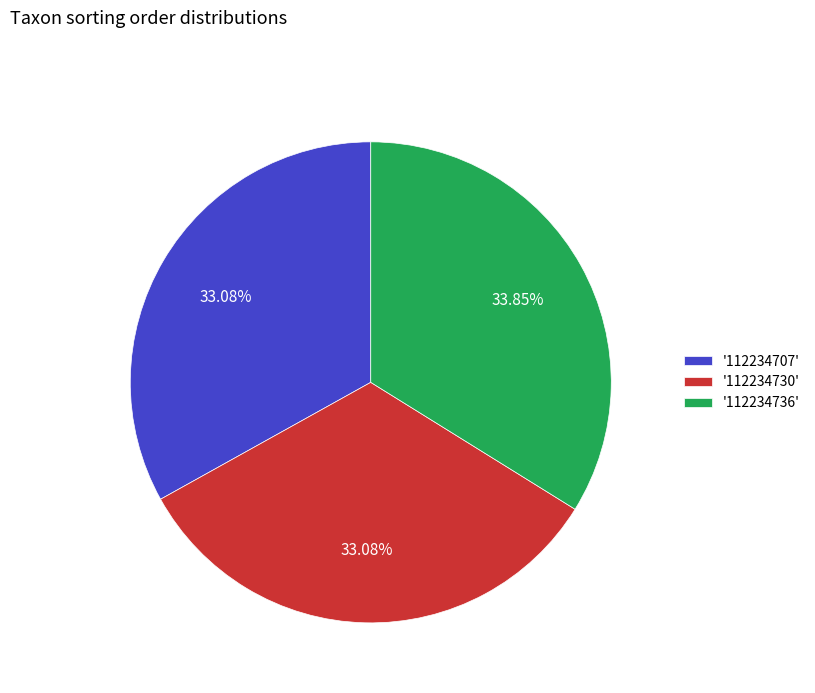

Which category has the biggest portion of the pie?

'112234736'